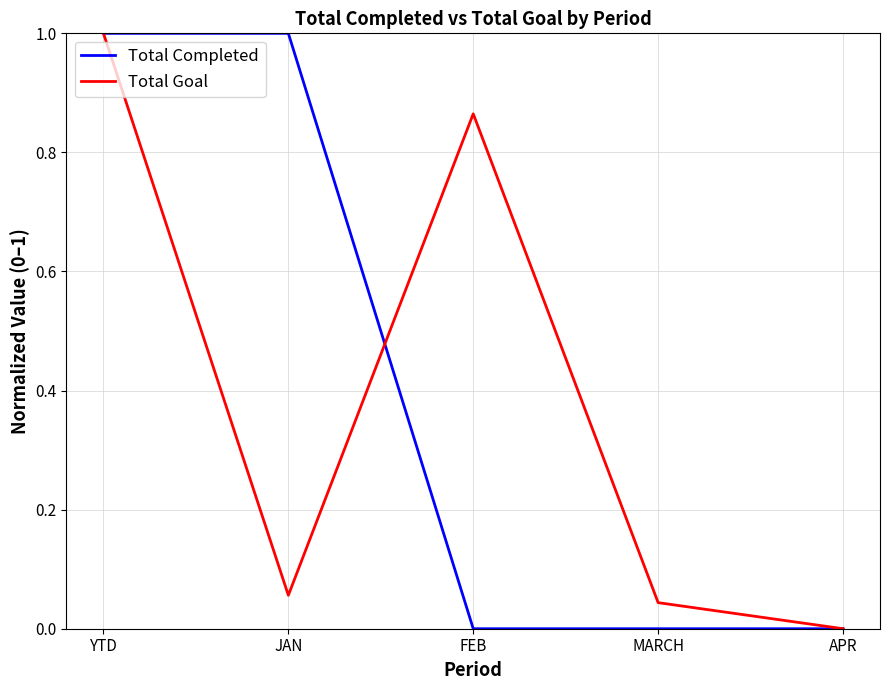

Rank the series at MARCH from highest to lowest value.

Total Goal, Total Completed